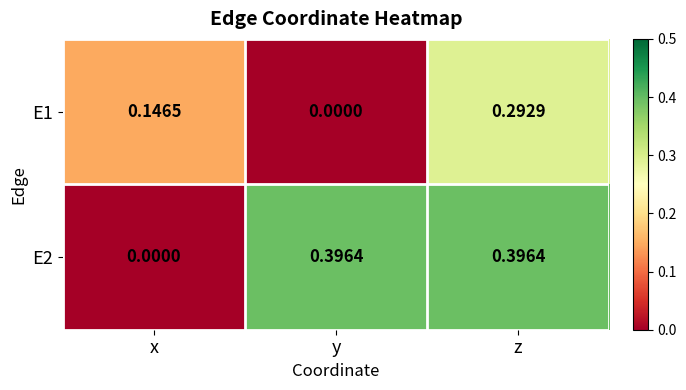

At which label is E2 closest to 0?

x